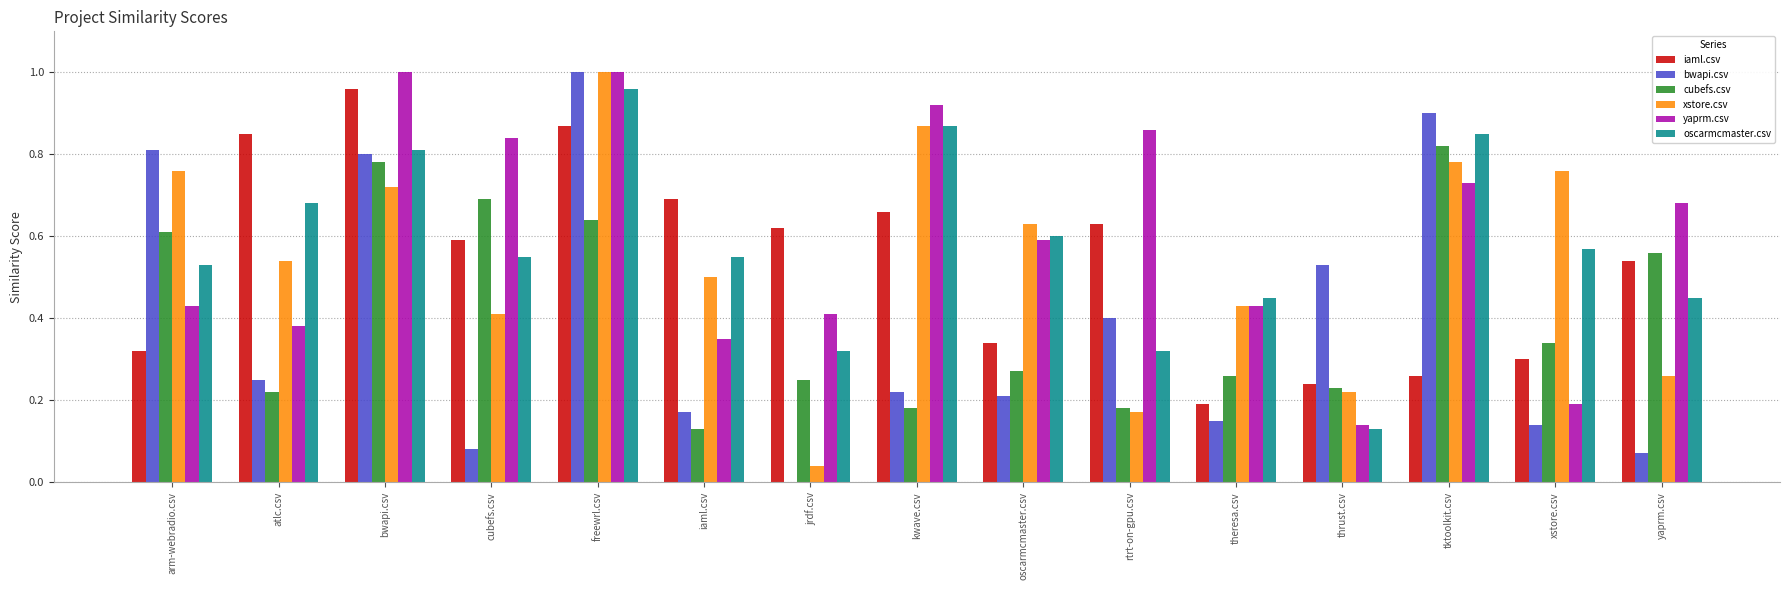

Which series changed the most between iaml.csv and jrdf.csv?

xstore.csv